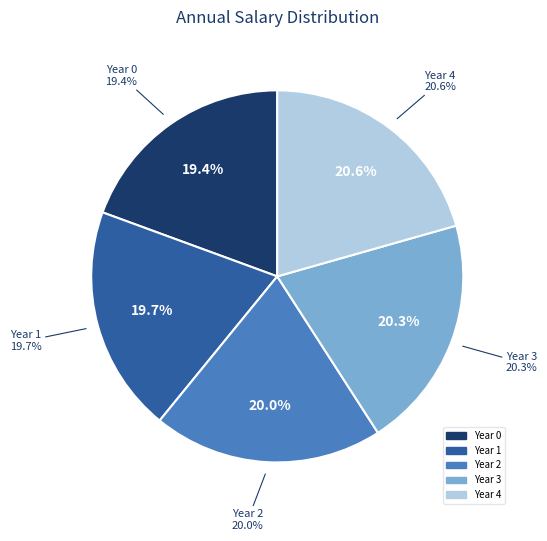

Between Year 0 and Year 3, which is larger?

Year 3